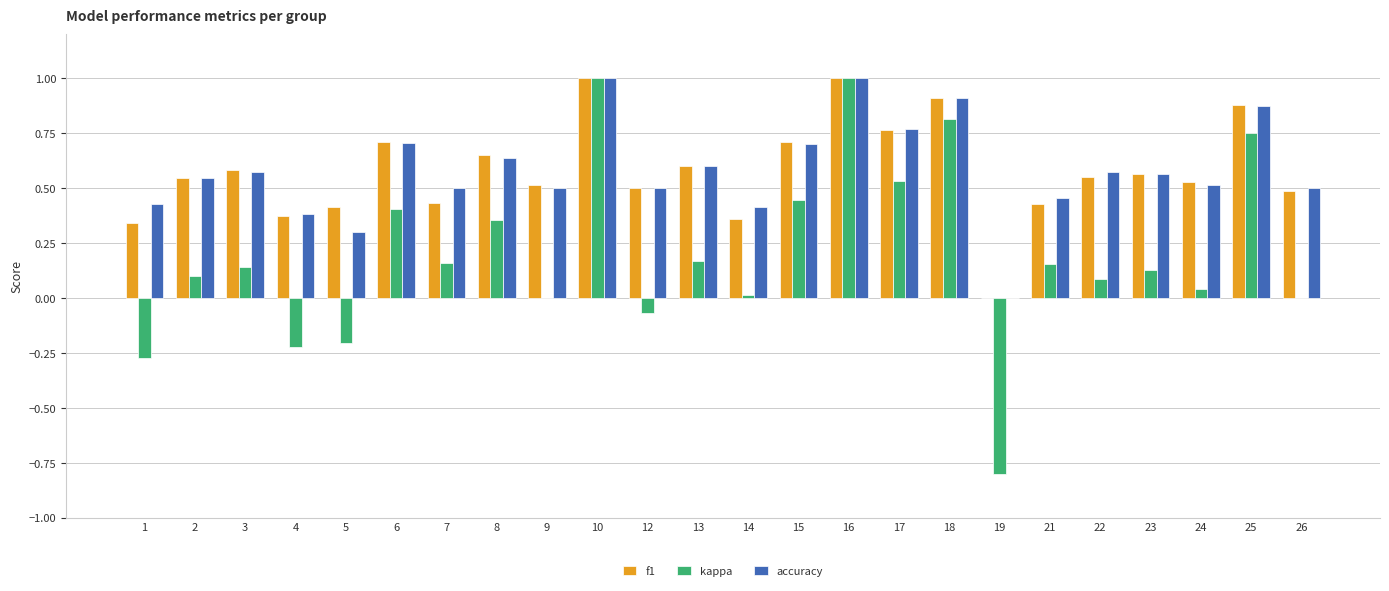

Is the value of f1 at 6 greater than the value of kappa at 2?

Yes